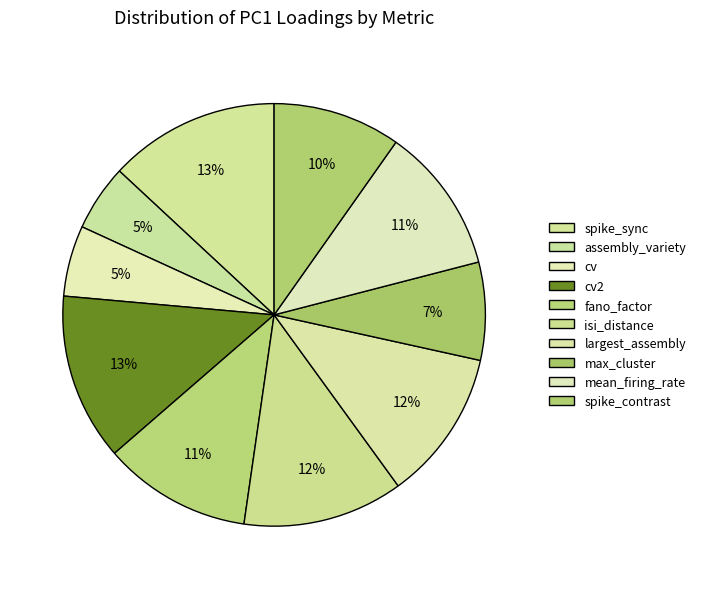

How many segments does this pie chart have?

10